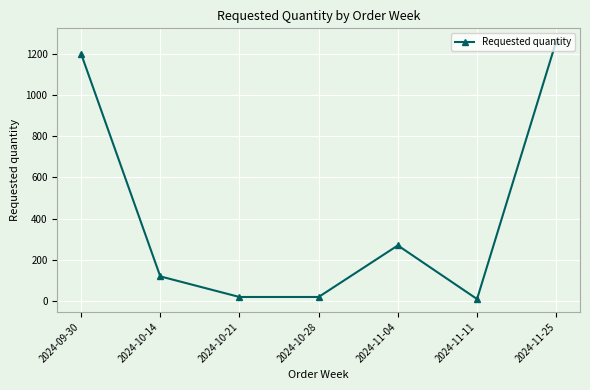

At which label does the data first exceed 120?

2024-09-30